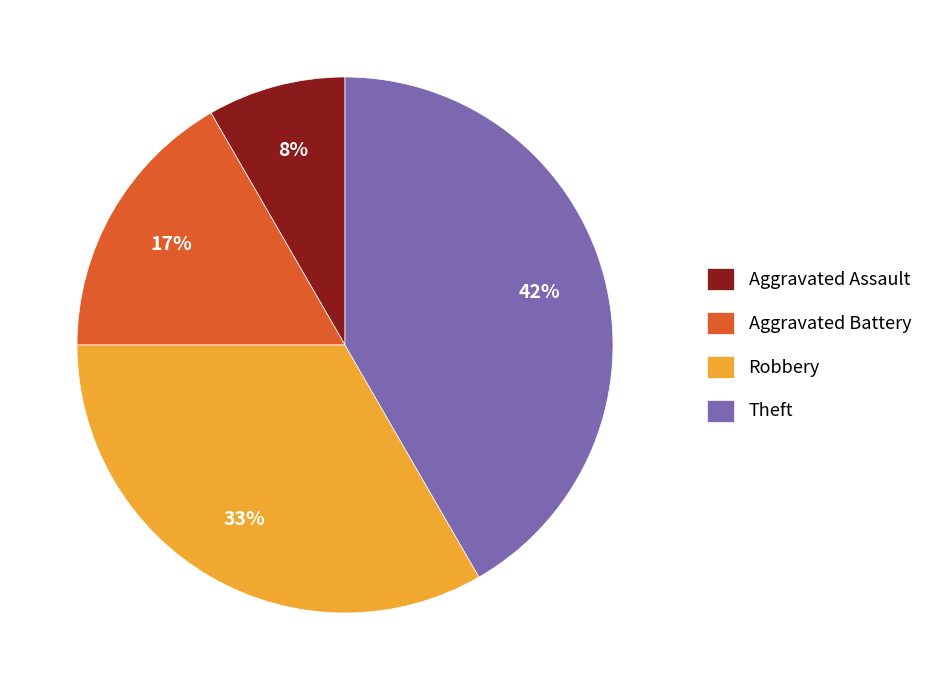

Do Robbery and Theft together represent more than half of the pie?

Yes